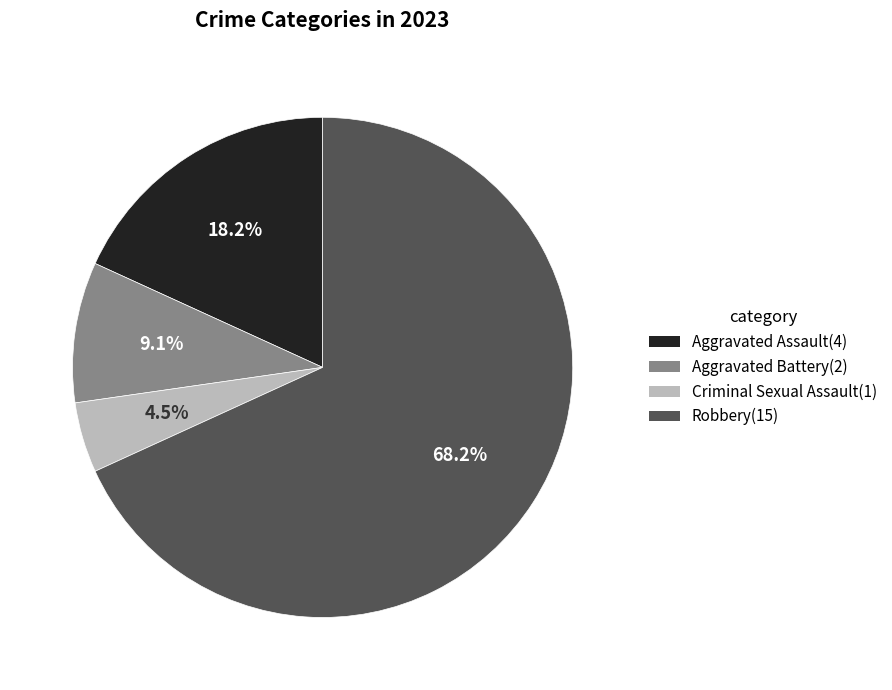

What percentage is the Robbery slice, to the nearest percent?

68%